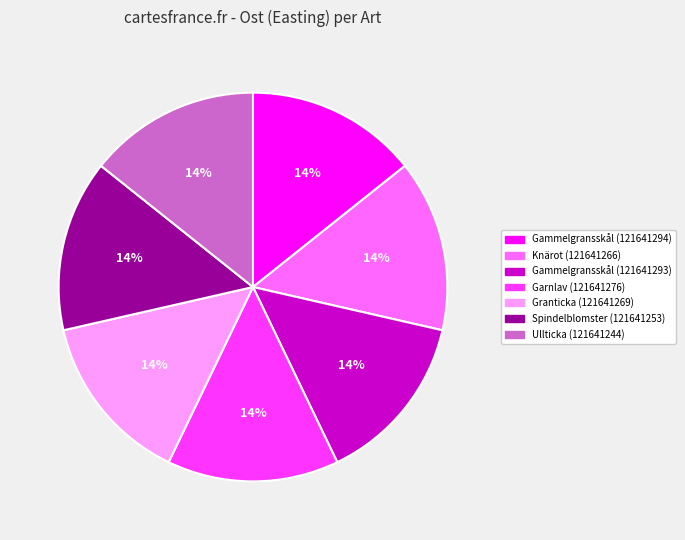

To the nearest percent, what percentage of the pie is Ullticka (121641244)?

14%